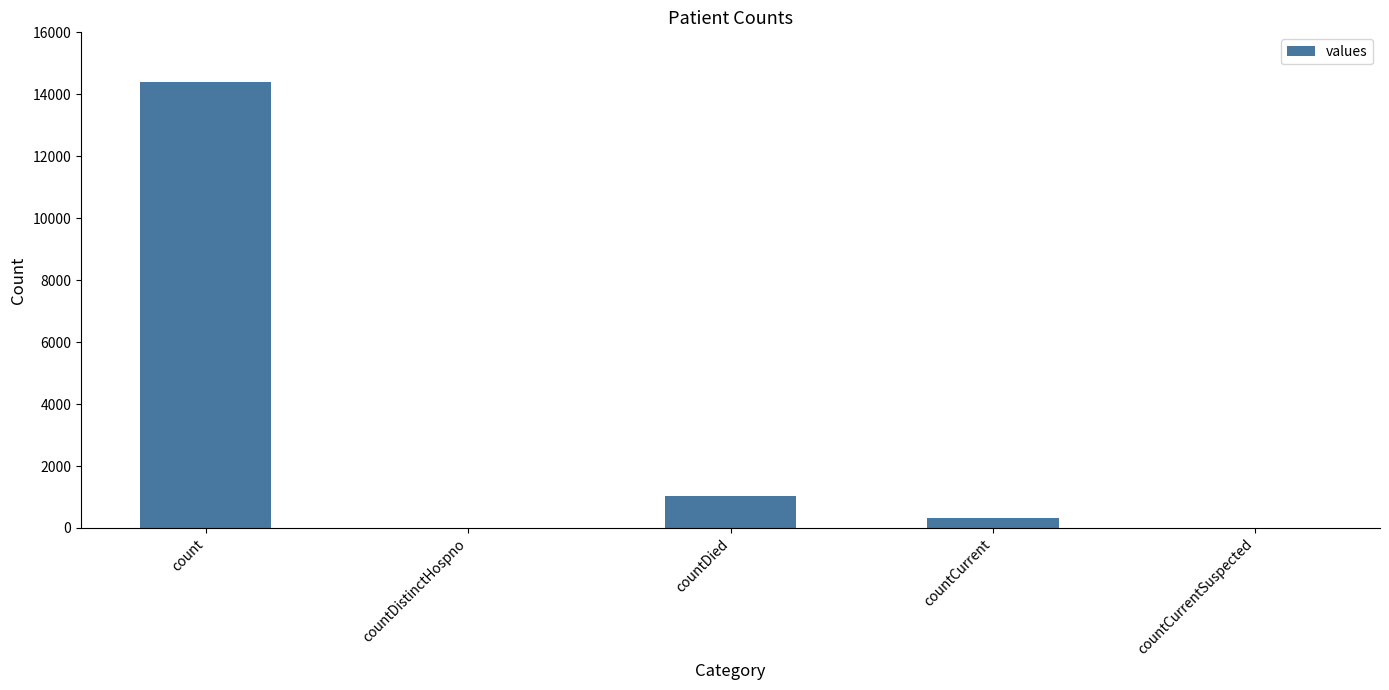

At which category does the chart reach its peak across all series?

count